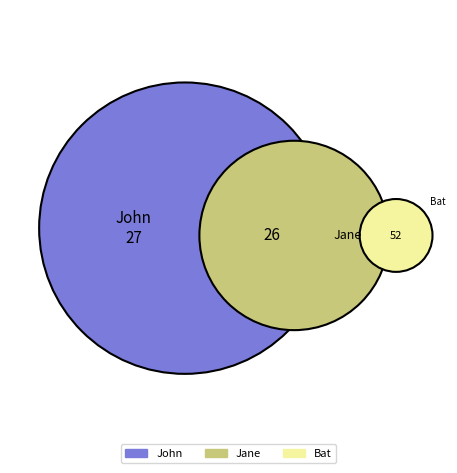

Approximately how many times larger is the value at John compared to Jane?

1.0